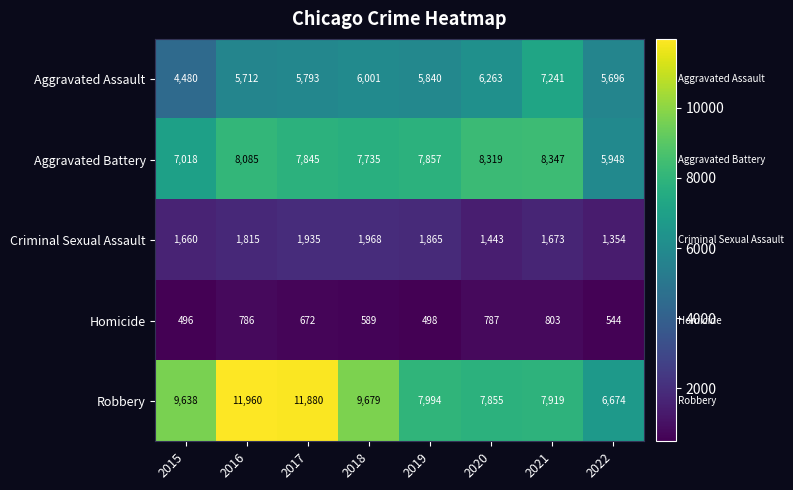

Which series has the largest range (max minus min)?

Robbery